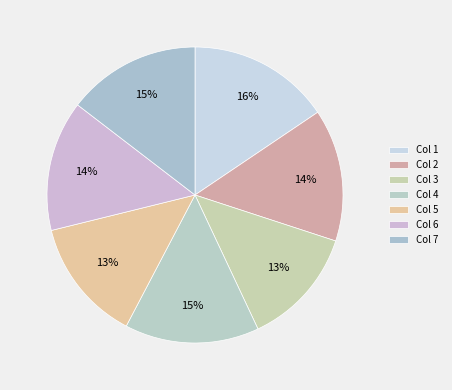

Which slice is the smallest?

3